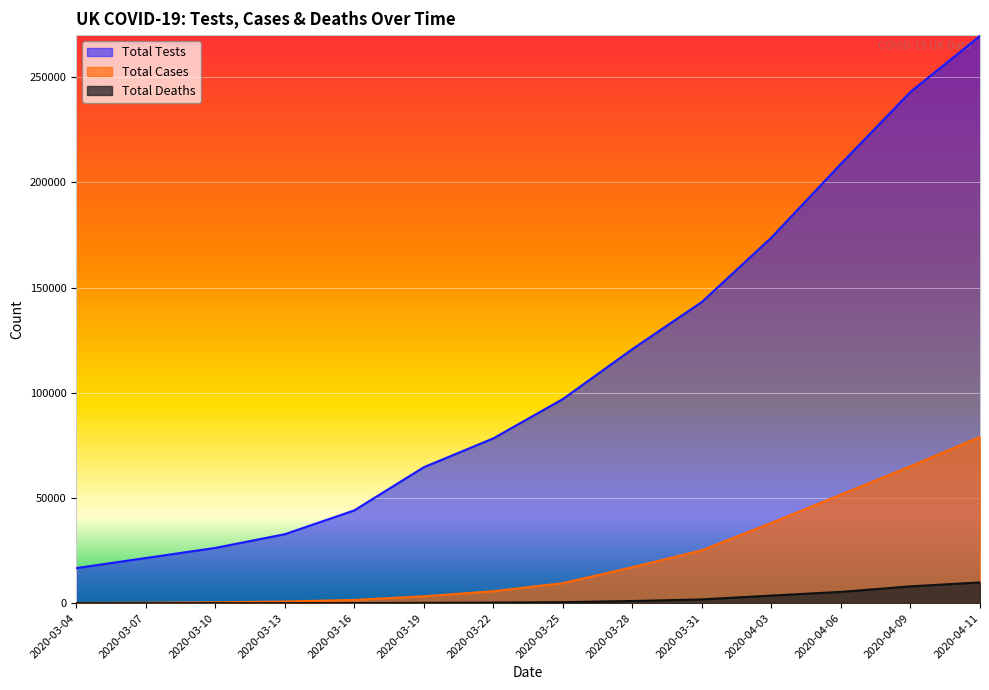

Reading right to left, extract all data points from this chart.

Total Tests: 269598	243021	208837	173784	143186	120766	97019	78340	64621	44105	32771	26261	21460	16659
Total Cases: 78991	65077	51608	38168	25150	17089	9529	5683	3269	1543	798	383	206	85
Total Deaths: 9875	7978	5373	3605	1789	1019	465	281	144	55	11	6	2	0